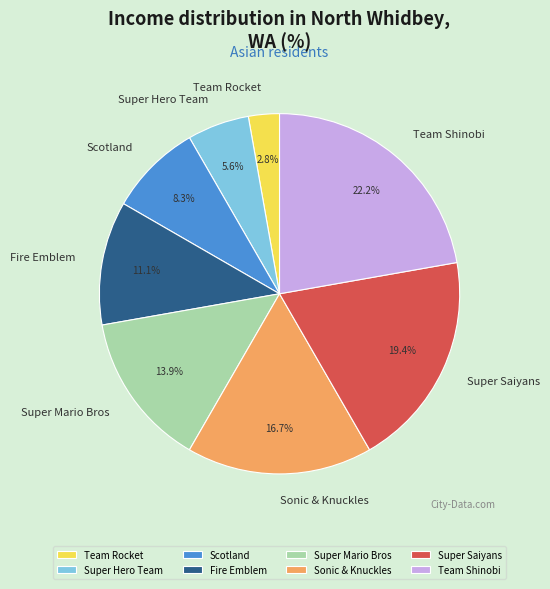

Is Sonic & Knuckles the majority of the pie?

No